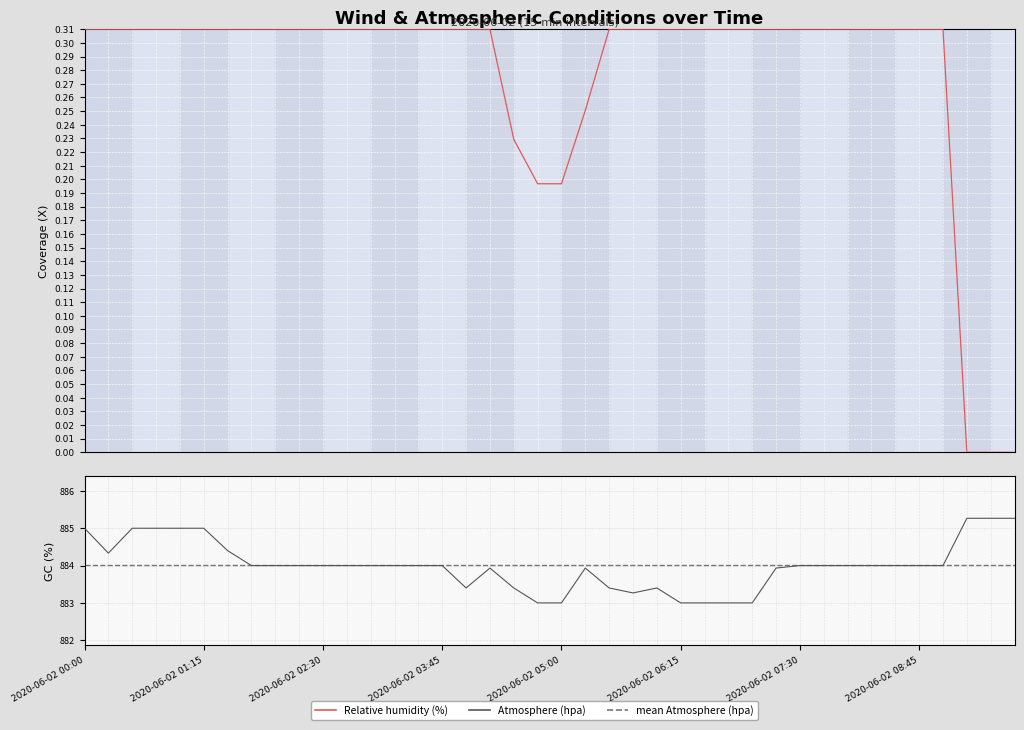

What is the highest value of the Relative humidity (%) series?

0.3